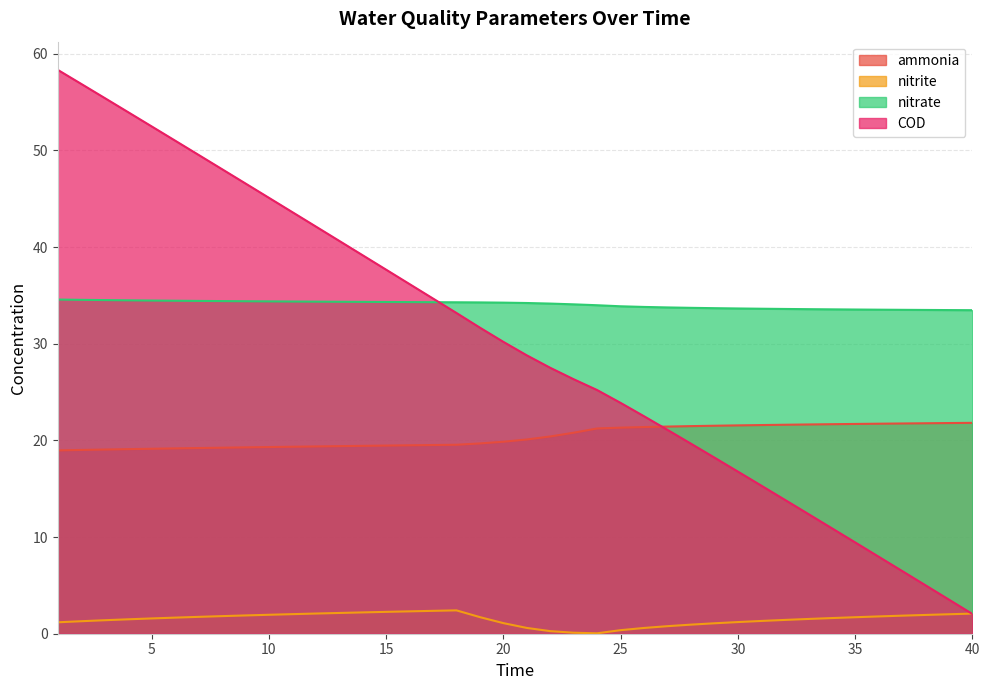

True or false: nitrate has more than 1 points higher than both neighbors.

False